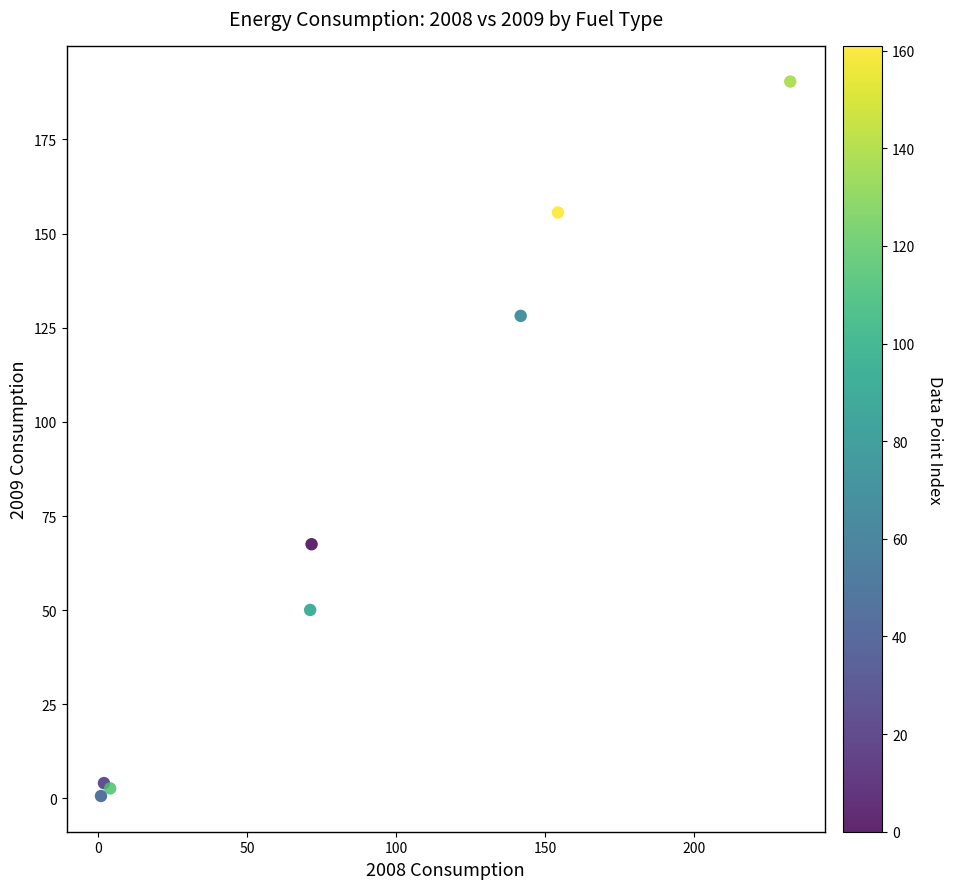

What Y value in the scatter plot is closest to 95?

67.5